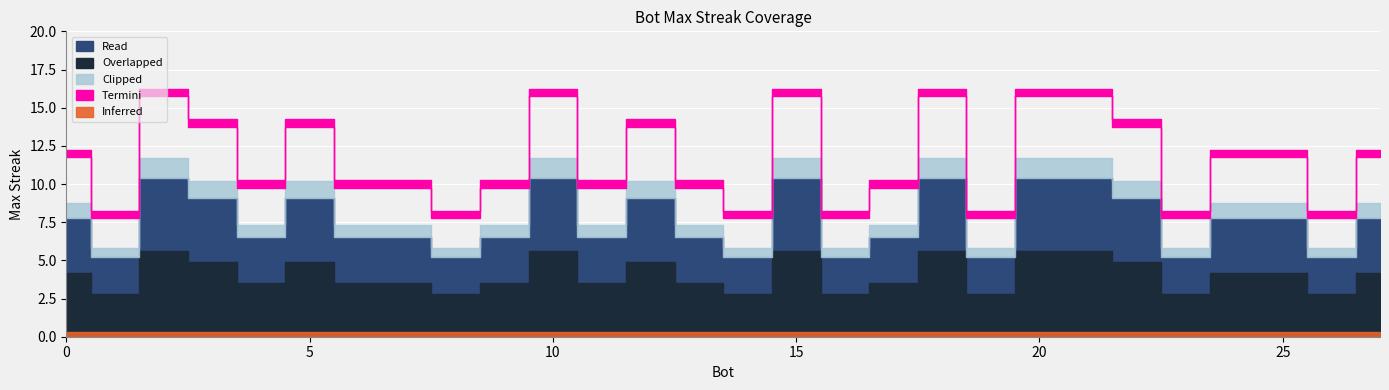

Is it true that the value at 4 is 2?

False